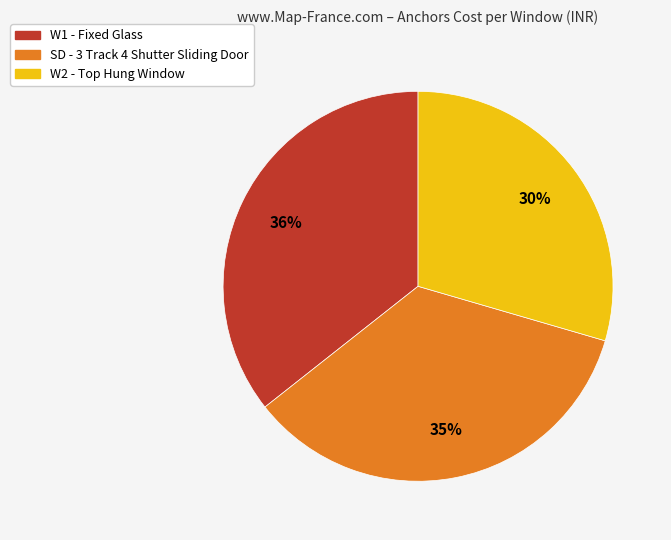

To the nearest percent, what is the combined percentage of W2 and W1?

65%